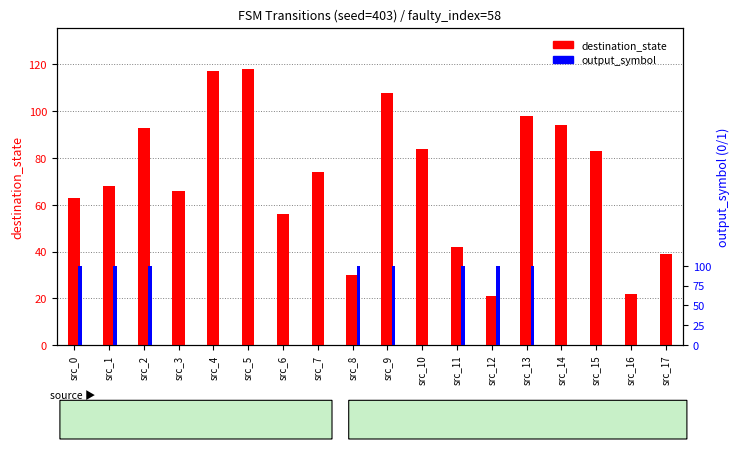

The value of destination_state at src_3 is 115. True or false?

False